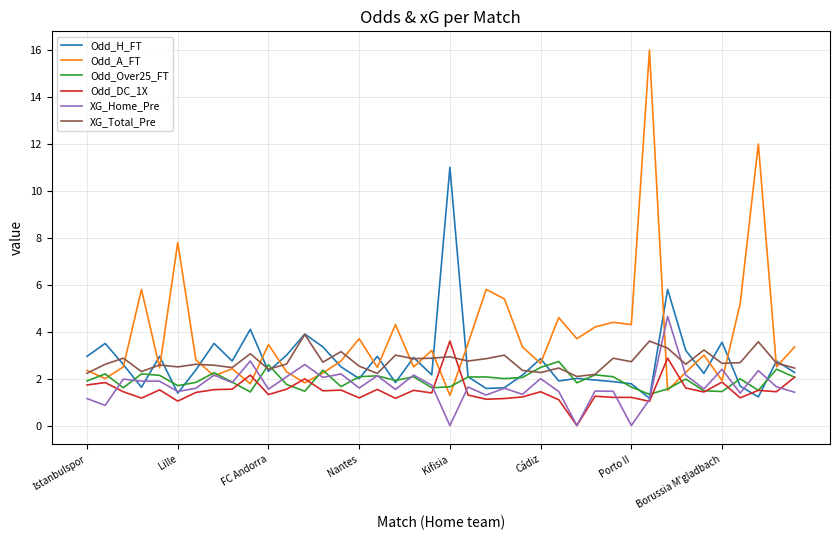

What is the highest value of the Odd_DC_1X series?

3.6